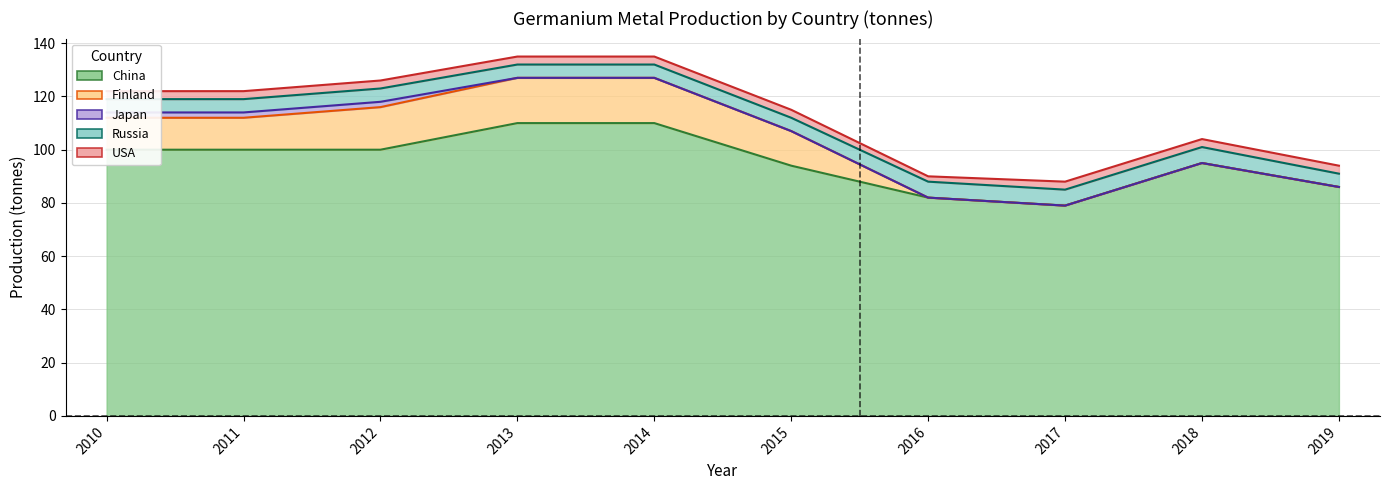

The USA series shows 3 at 2011. True or false?

True